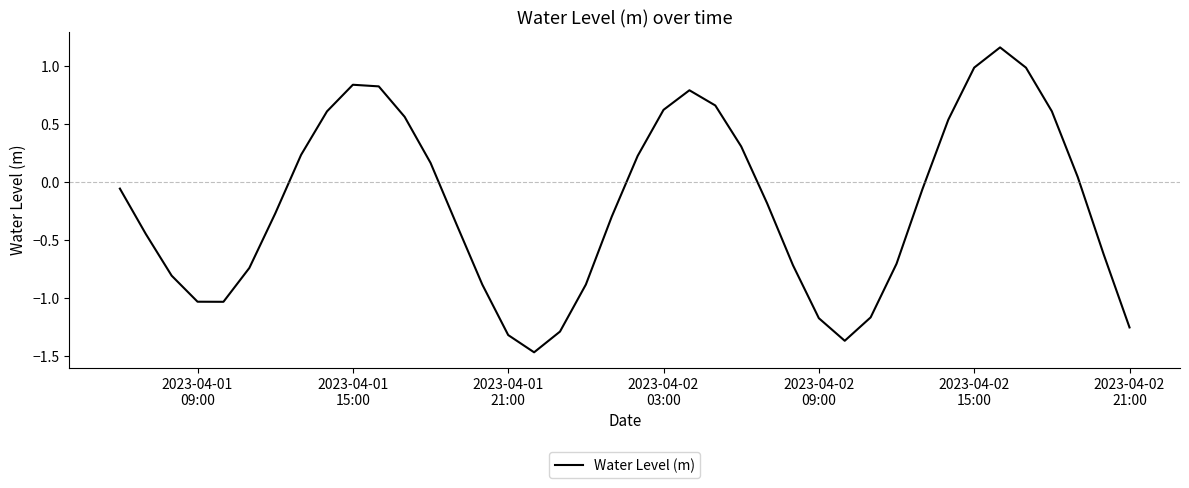

How many lines are shown in the chart?

1